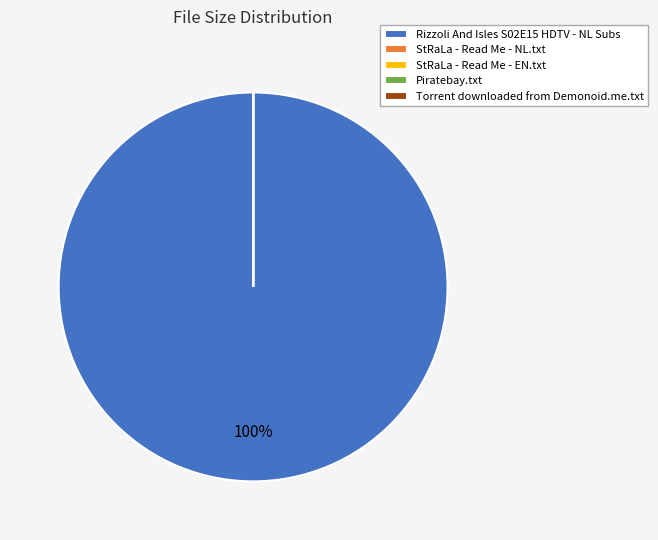

What is the majority slice?

Rizzoli And Isles S02E15 HDTV - NL Subs